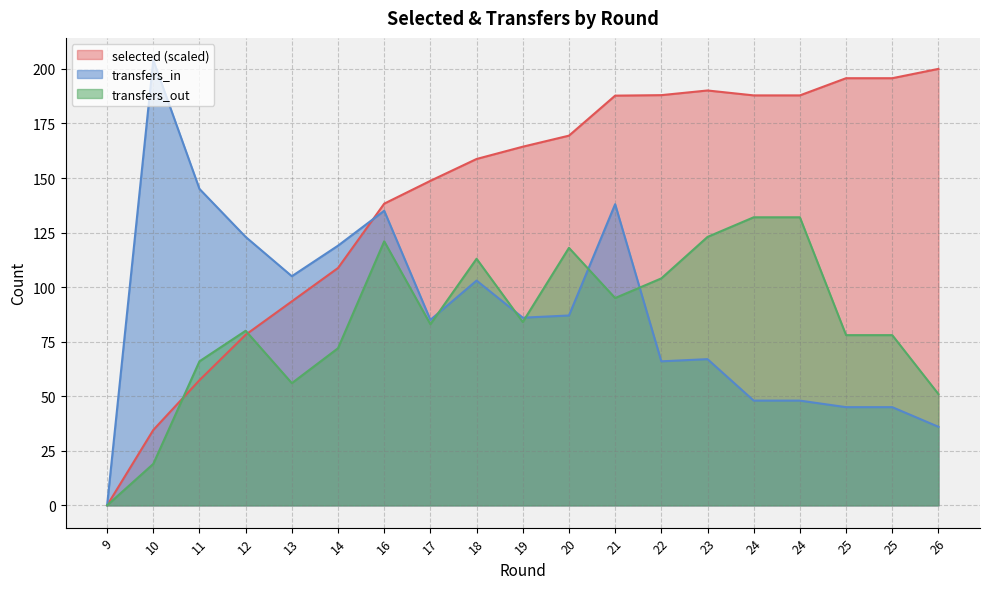

What is the difference between the selected values at 10 and 23?

155.6